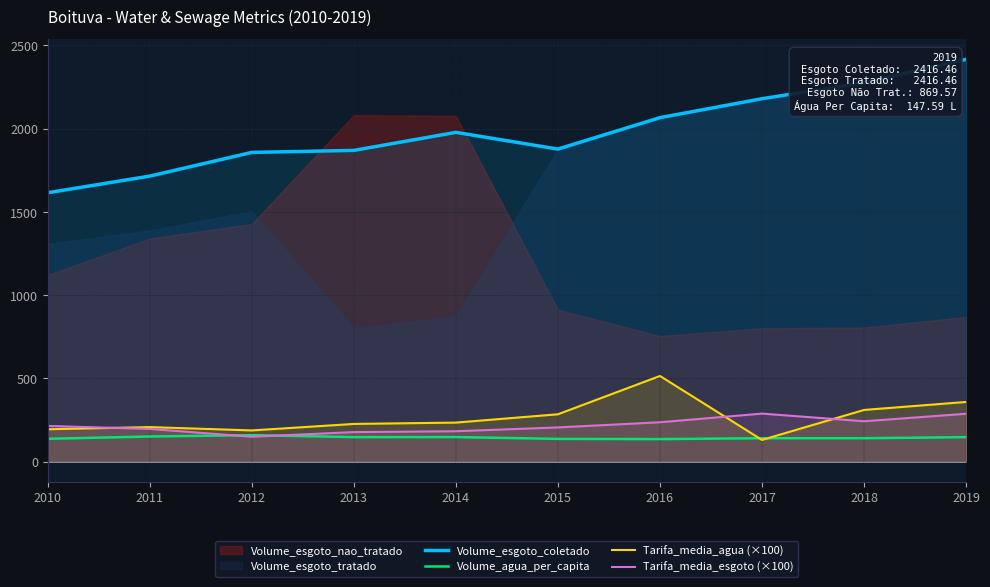

True or false: Volume_agua_per_capita and Volume_esgoto_coletado intersect in this chart.

False